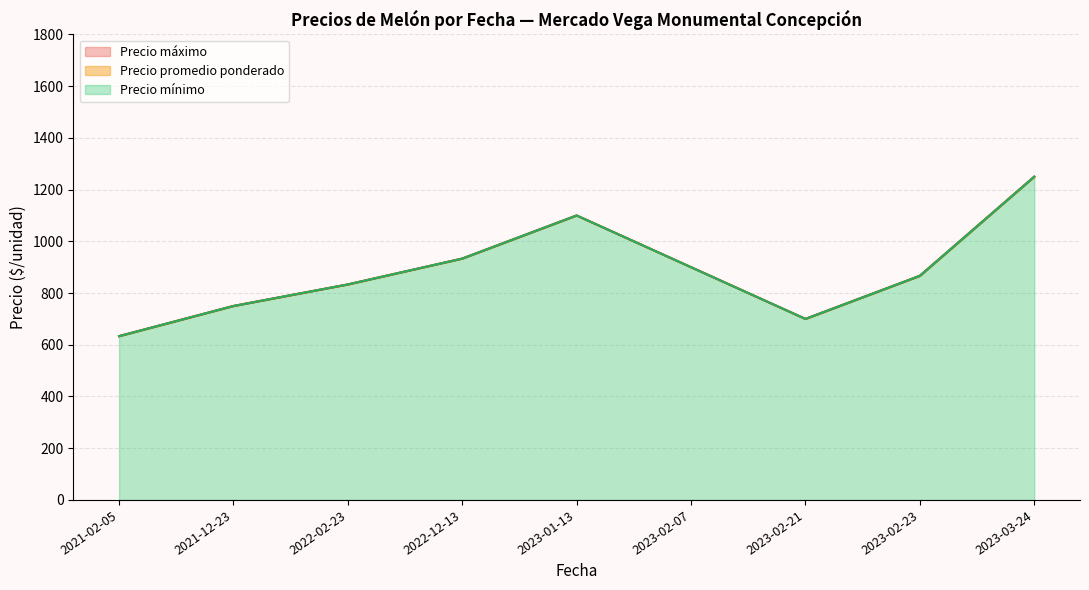

Does the chart display data point markers on the line(s)?

No